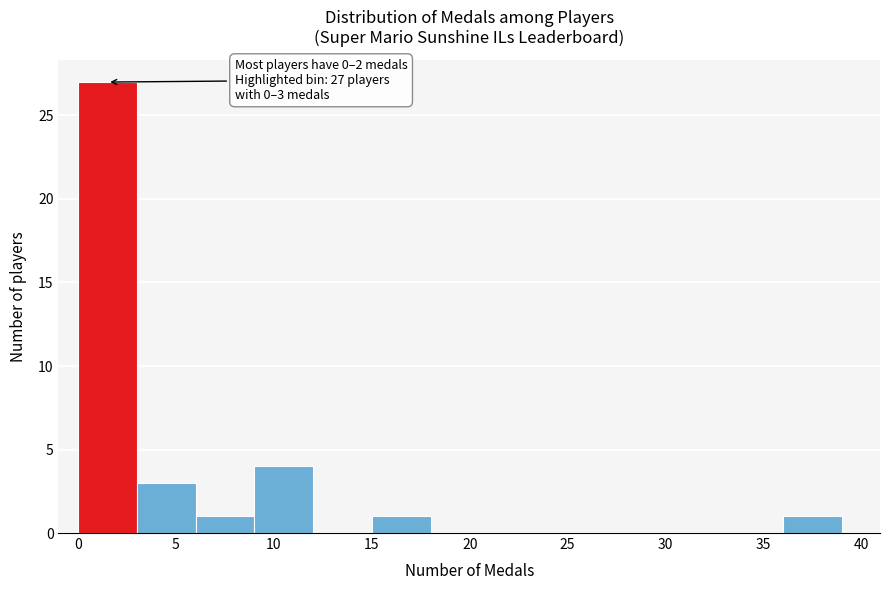

Over which range of the x-axis is the bar tallest?

0 to 3